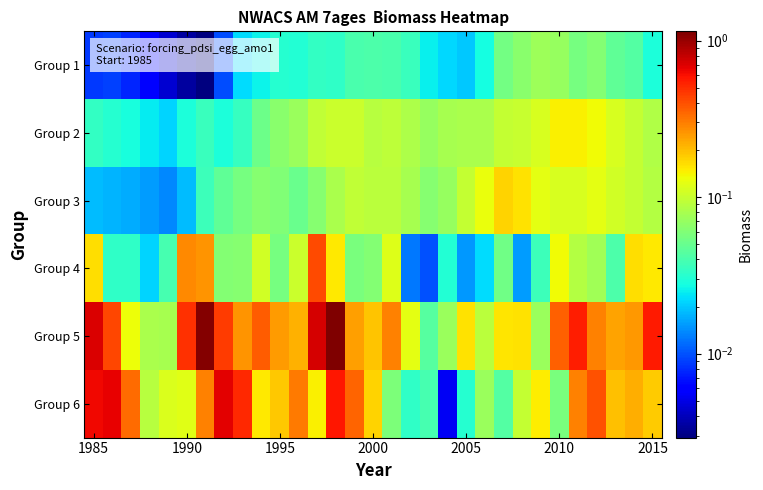

At how many categories does at least one series exceed 0?

31